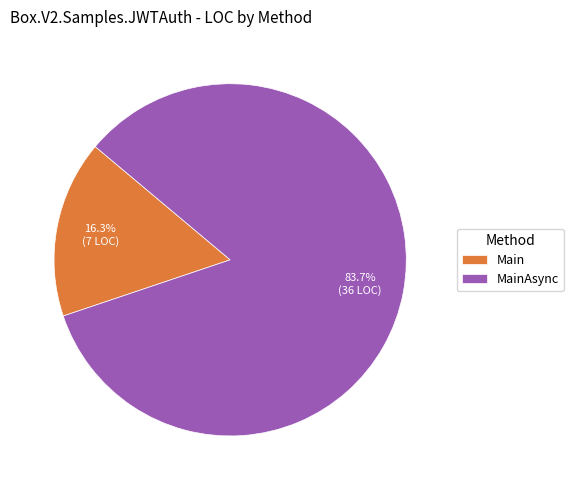

Combined, do MainAsync and Main account for over 50%?

Yes